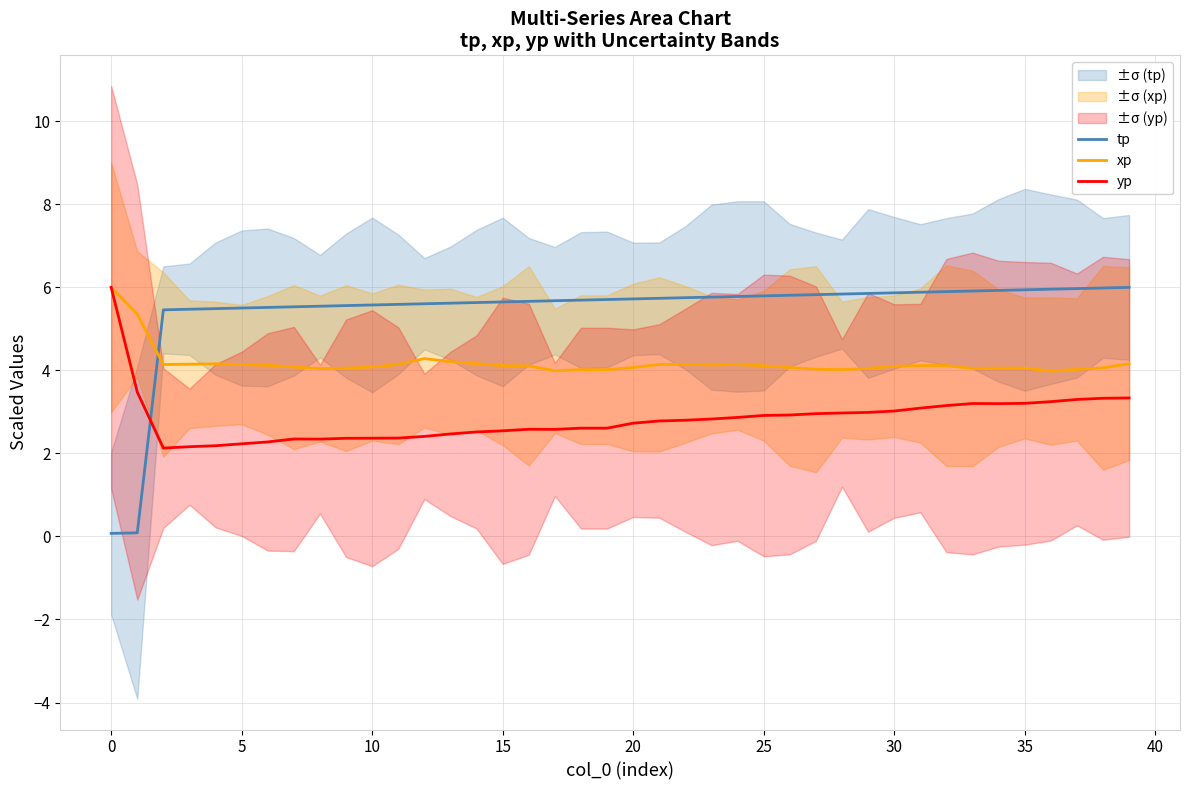

Does the chart have visible grid lines?

Yes